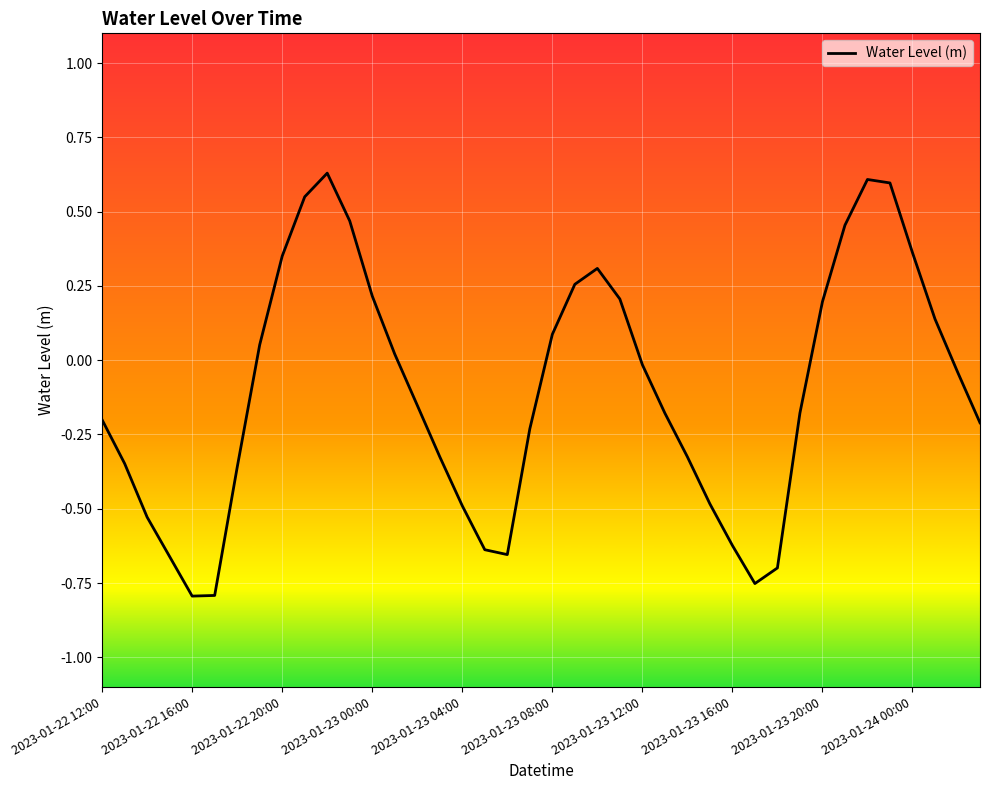

What is the difference between the maximum and minimum values?

1.4